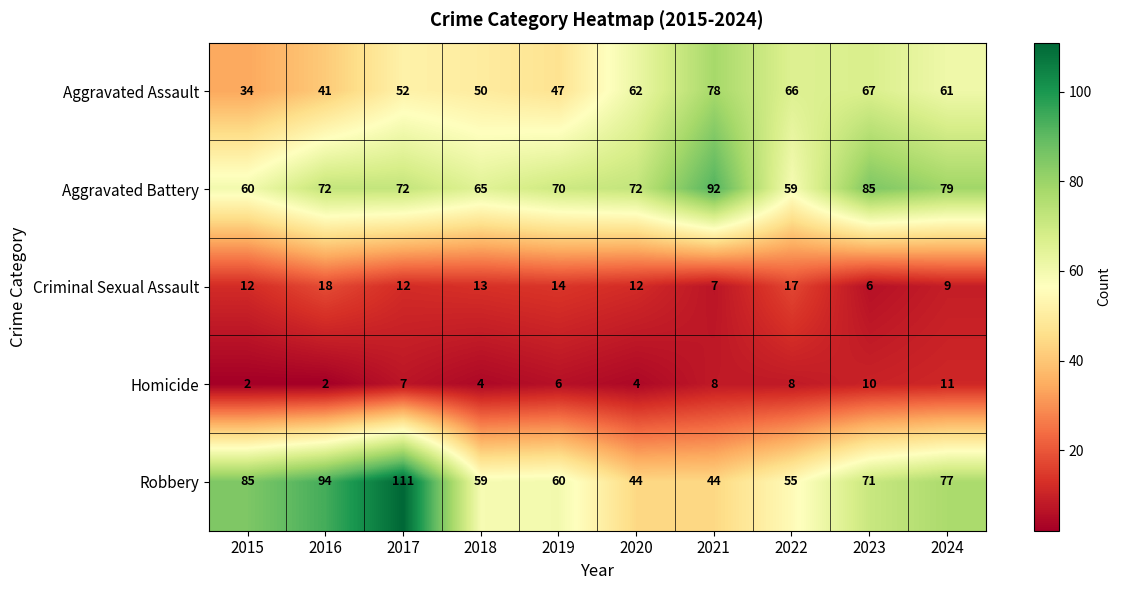

Which category has the highest value across all series?

2017